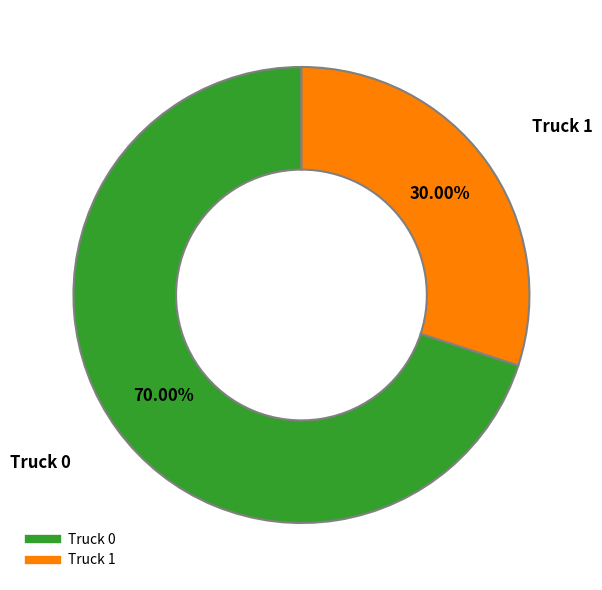

Rank the categories by value from lowest to highest.

Truck 1, Truck 0